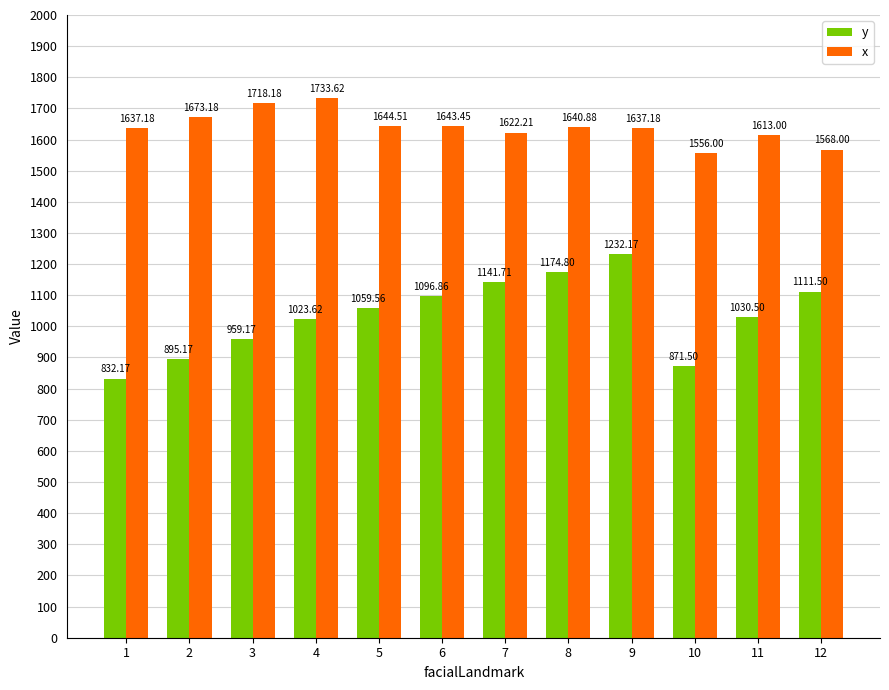

Which category has the lowest value in the y series?

1